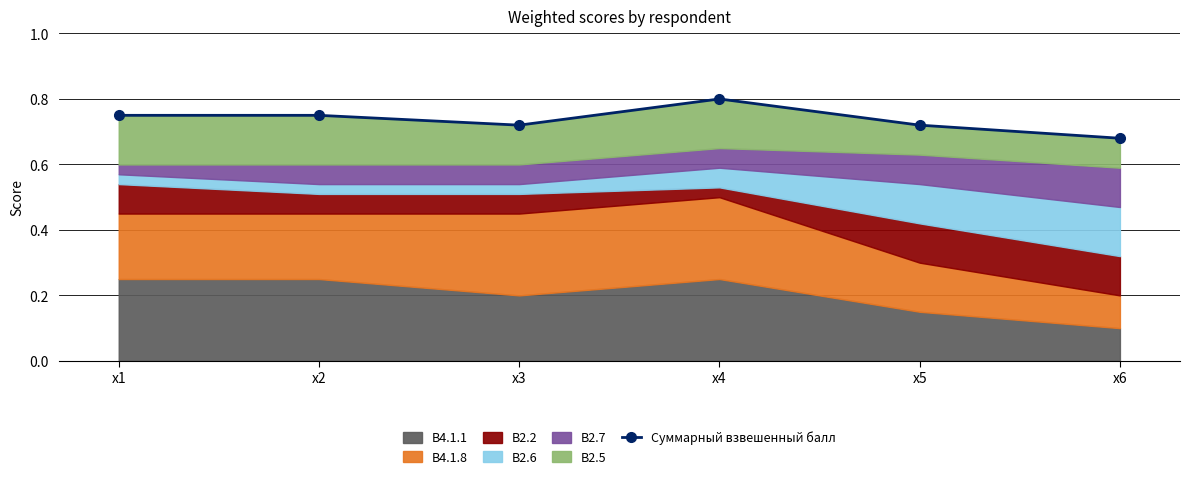

What is the difference between the values at x1 and x4?

0.1